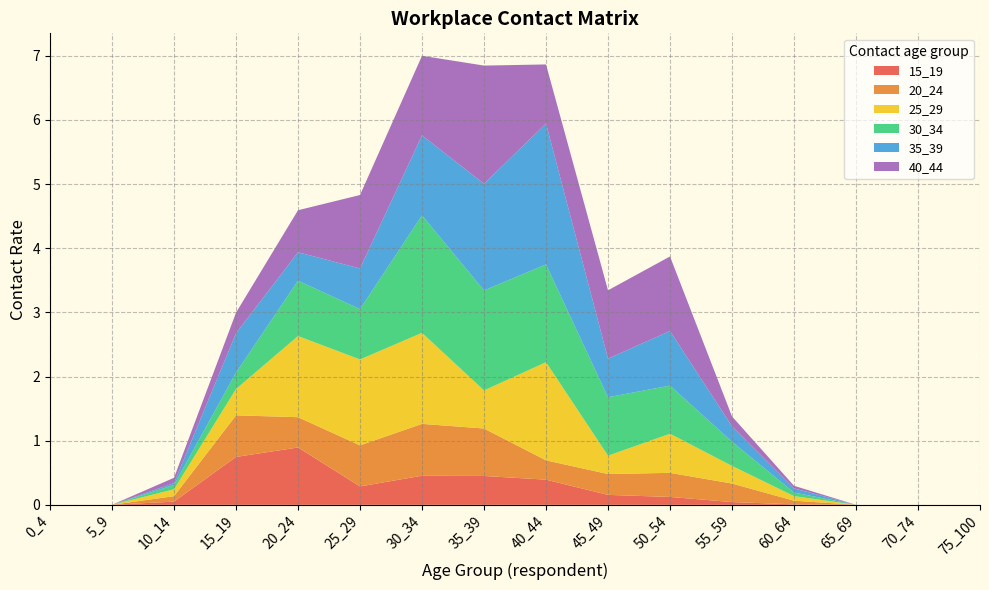

Reading right to left, what are all the values shown in this chart?

15_19: 0.0	0.0	0.0	0.0	0.0	0.1	0.2	0.4	0.4	0.5	0.3	0.9	0.7	0.0	0.0	0.0
20_24: 0.0	0.0	0.0	0.1	0.3	0.4	0.3	0.3	0.7	0.8	0.6	0.5	0.6	0.1	0.0	0.0
25_29: 0.0	0.0	0.0	0.1	0.3	0.6	0.3	1.5	0.6	1.4	1.3	1.3	0.4	0.1	0.0	0.0
30_34: 0.0	0.0	0.0	0.1	0.4	0.7	0.9	1.5	1.6	1.8	0.8	0.9	0.3	0.1	0.0	0.0
35_39: 0.0	0.0	0.0	0.1	0.2	0.9	0.6	2.2	1.7	1.2	0.6	0.4	0.6	0.0	0.0	0.0
40_44: 0.0	0.0	0.0	0.0	0.2	1.2	1.1	0.9	1.8	1.2	1.1	0.7	0.3	0.1	0.0	0.0